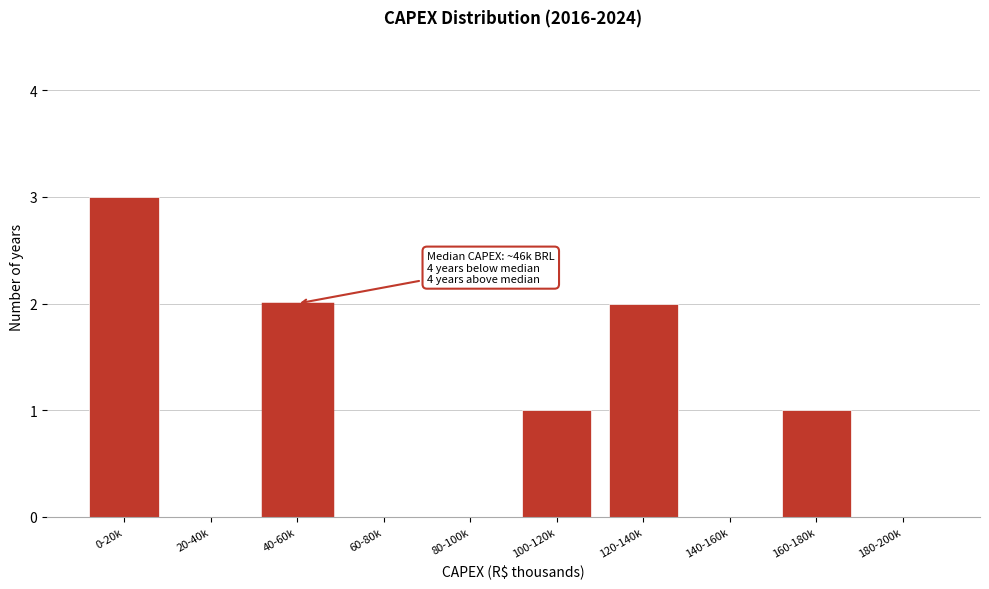

Reading right to left, list all the values displayed in this chart.

180-200k=0	160-180k=1	140-160k=0	120-140k=2	100-120k=1	80-100k=0	60-80k=0	40-60k=2	20-40k=0	0-20k=3